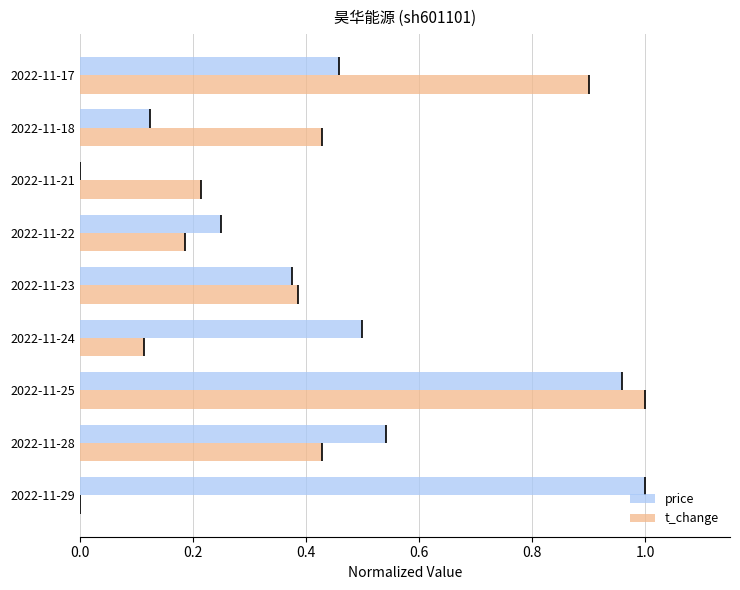

What is the maximum value shown in the chart?

1.0